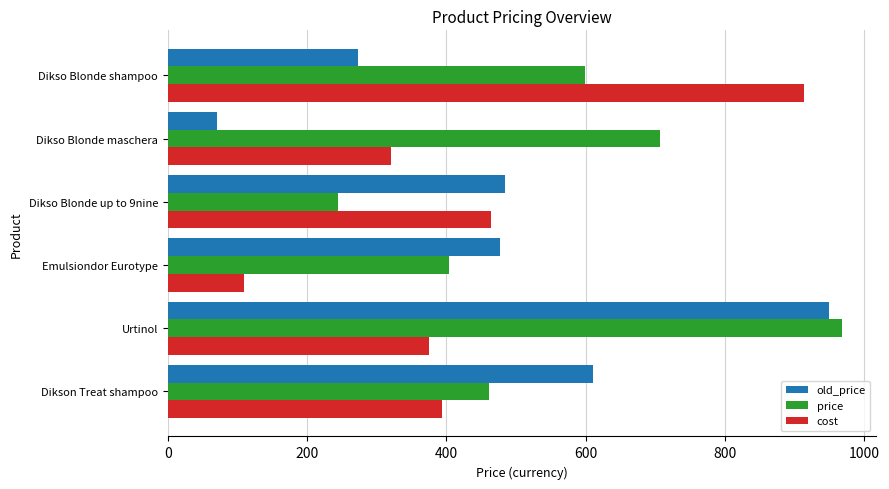

What is the difference between the maximum and second lowest values in the price series?

565.0